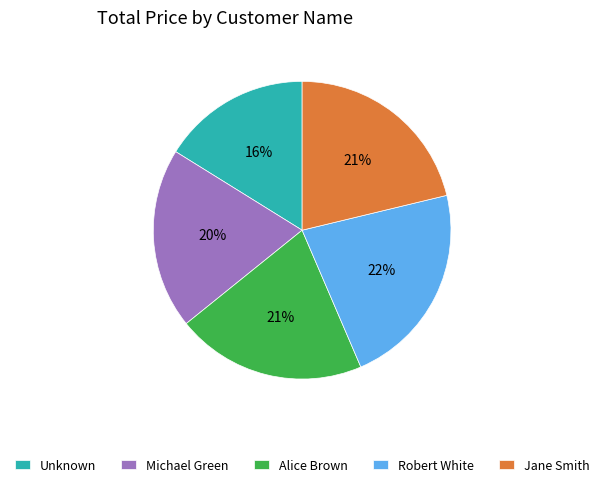

Count the number of slices in the pie.

5